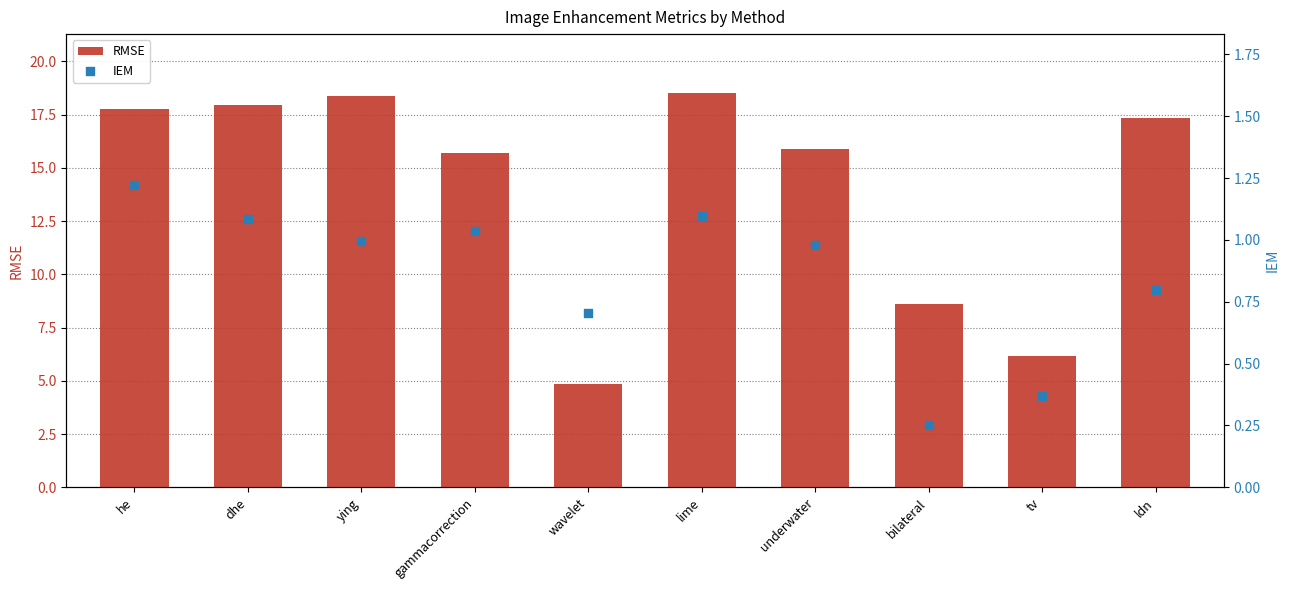

Which series has the widest spread of Y values?

RMSE